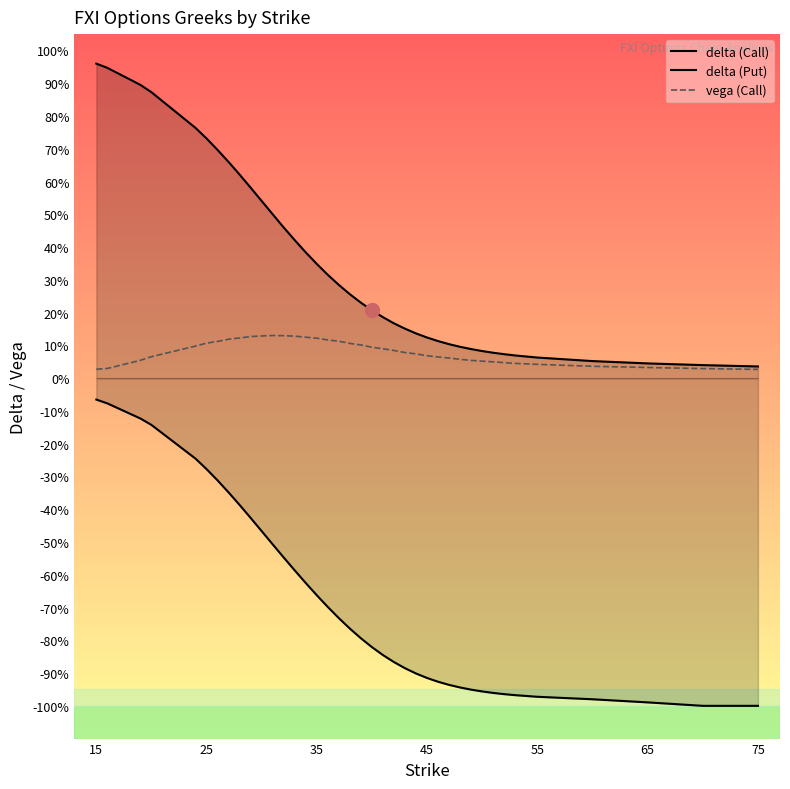

True or false: delta (Call) and delta (Put) cross at least once.

False